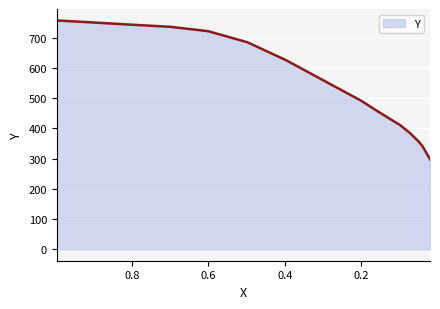

Rank the categories by value from lowest to highest.

0.0199, 0.0398, 0.0498, 0.0731, 0.0986, 0.1563, 0.2006, 0.3965, 0.4975, 0.6007, 0.7001, 0.8023, 0.9051, 0.9968